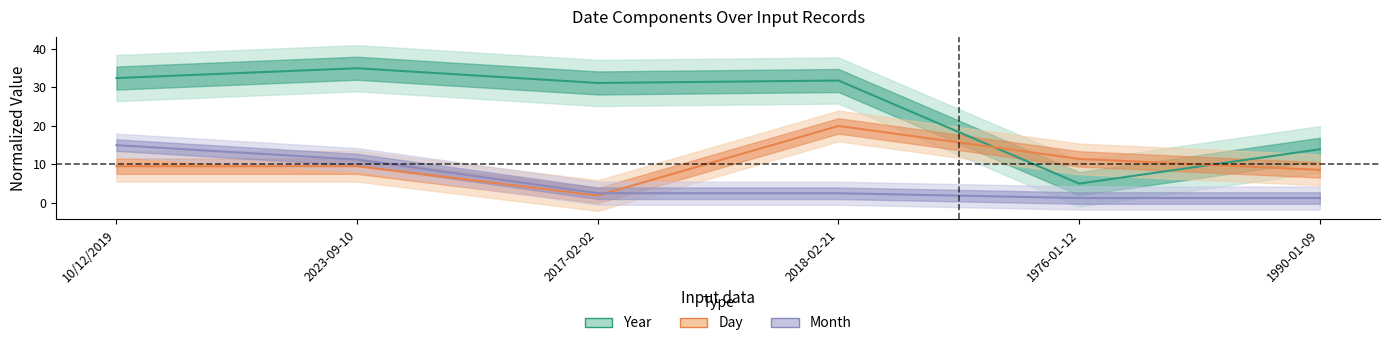

Which category has the lowest value in the Year series?

1976-01-12